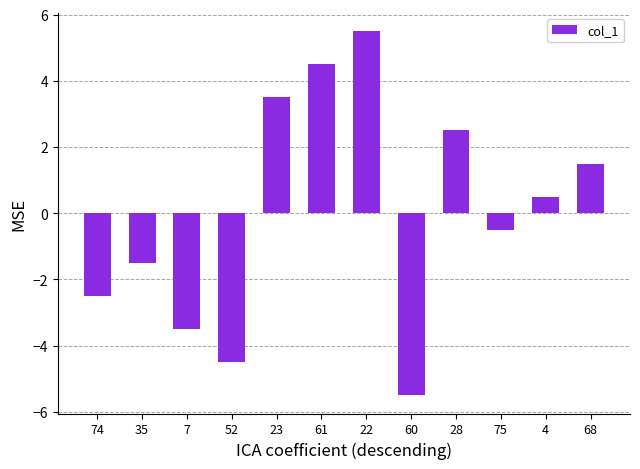

The chart shows a value of -1.4 at 7. True or false?

False